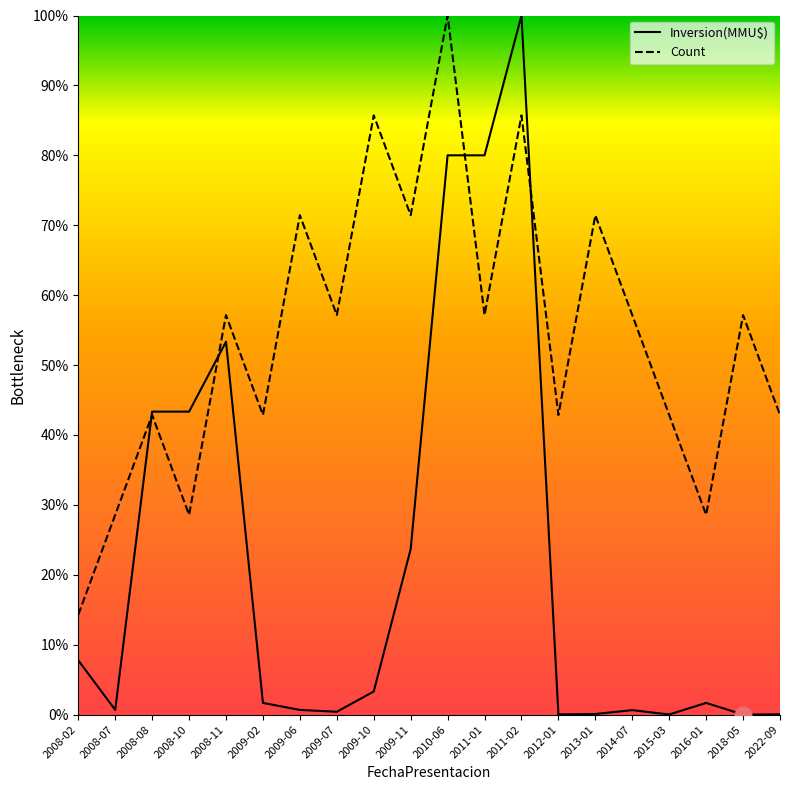

What is the difference between the highest and lowest values at 2009-11?

47.8